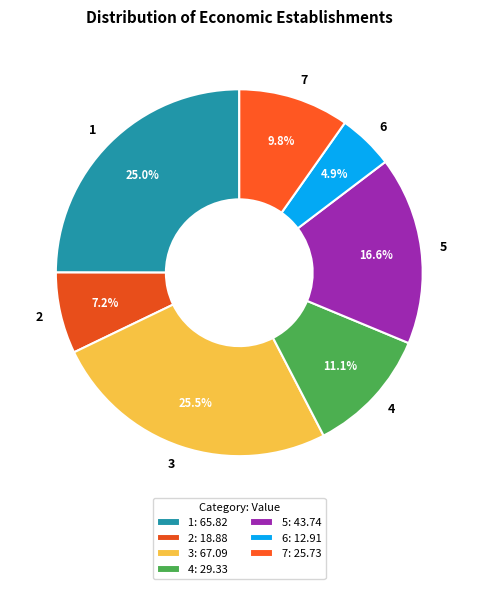

To the nearest percent, what portion does 5 represent?

17%